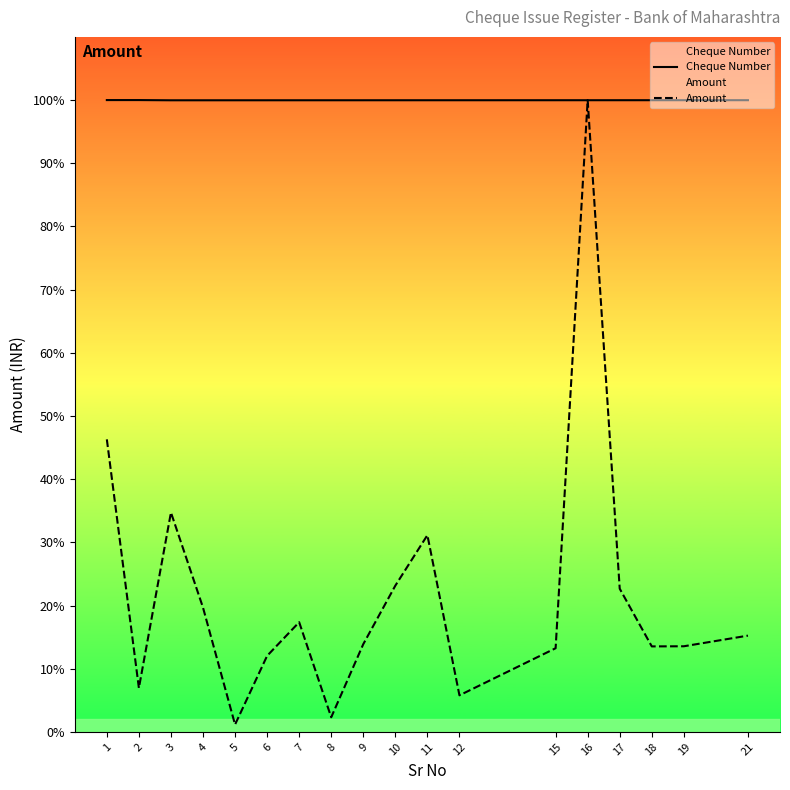

Is the value of Cheque Number at 8 greater than the value of Amount at 16?

No